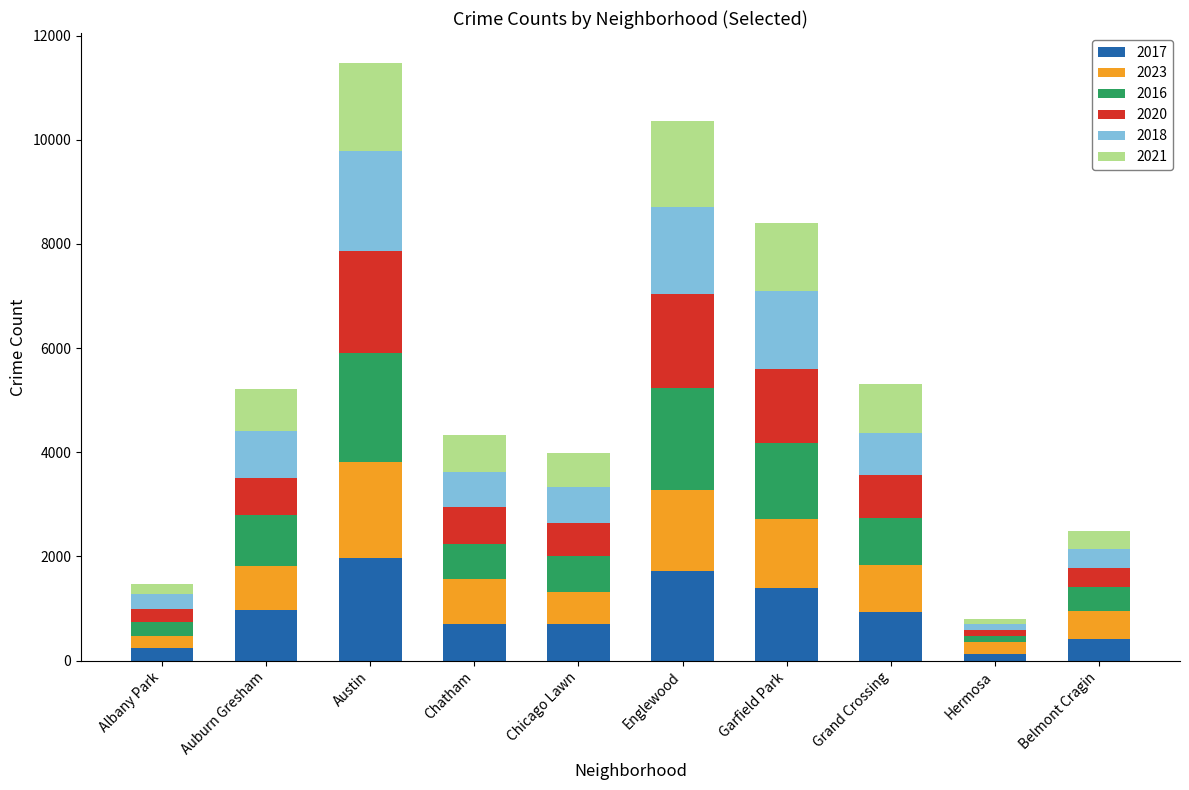

Which category has the highest value in the 2017 series?

Austin